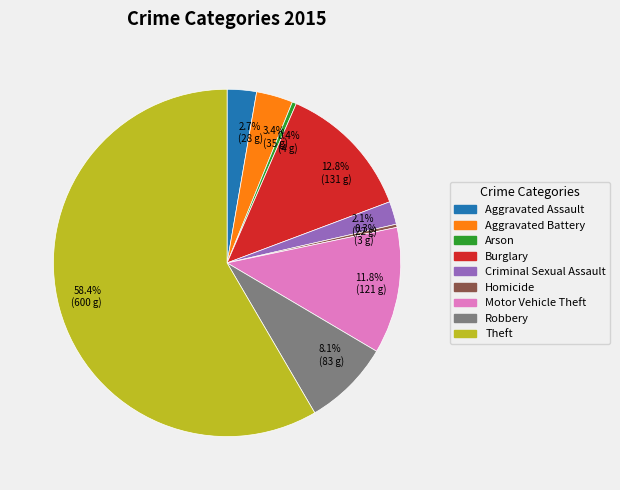

Which slice represents more than half of the pie?

Theft